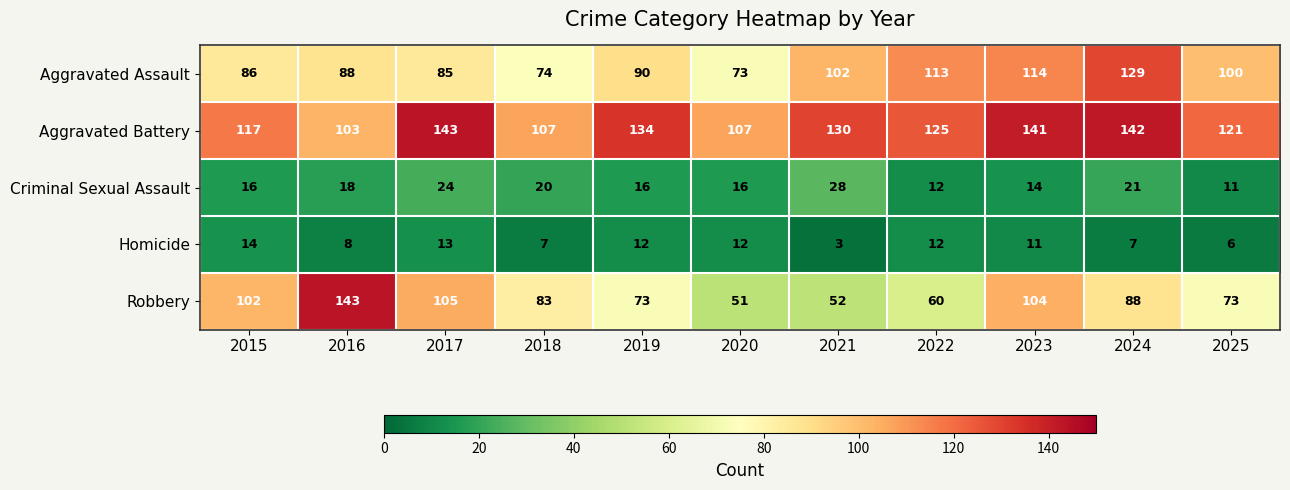

What is the difference between the highest and lowest values at 2019?

122